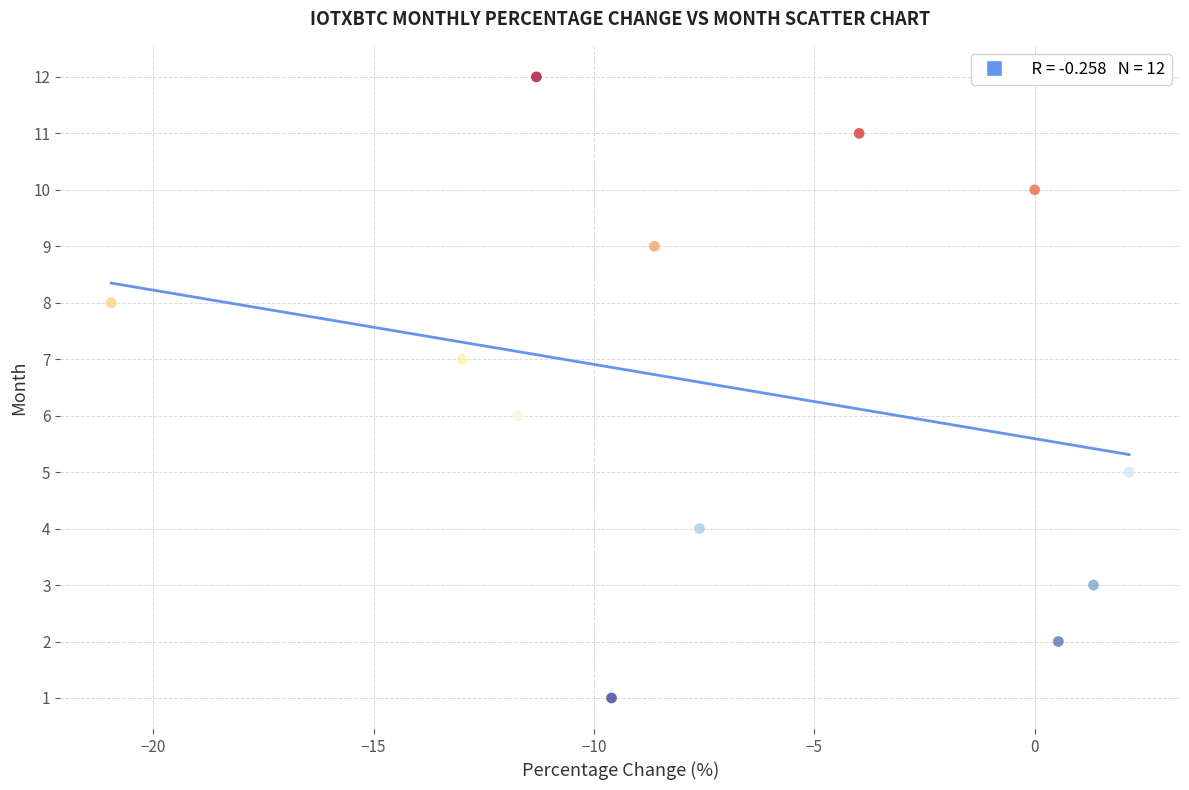

What is the range of Y values (max minus min)?

11